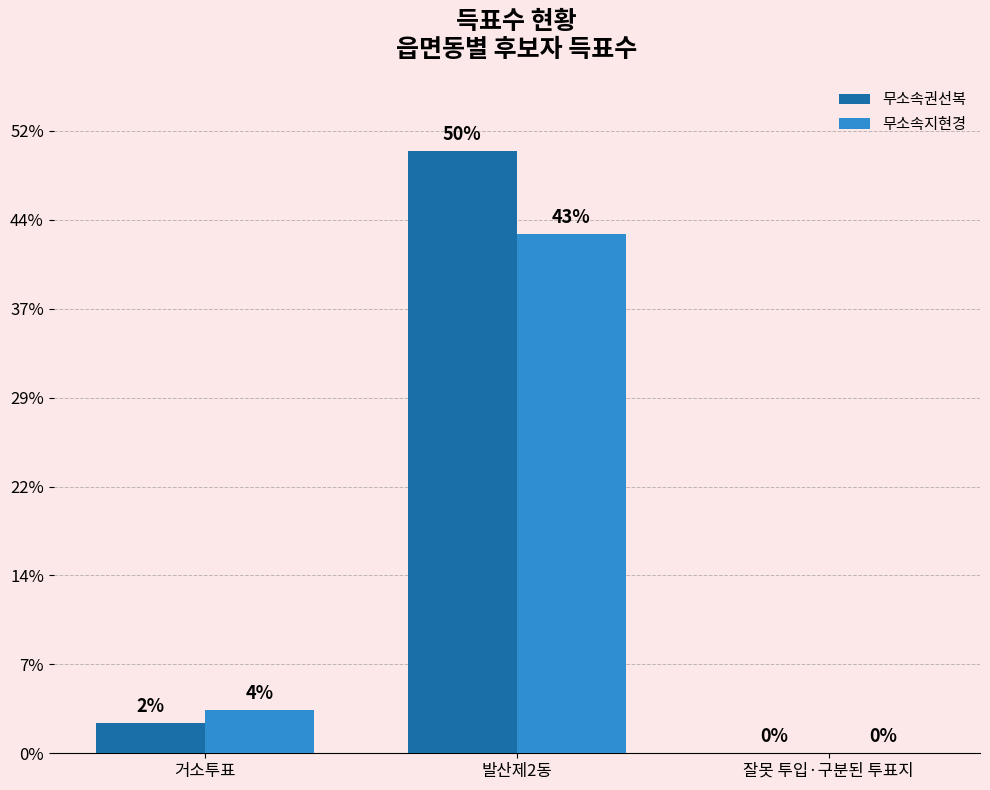

Between 잘못 투입·구분된 투표지 and 거소투표, which is larger?

거소투표